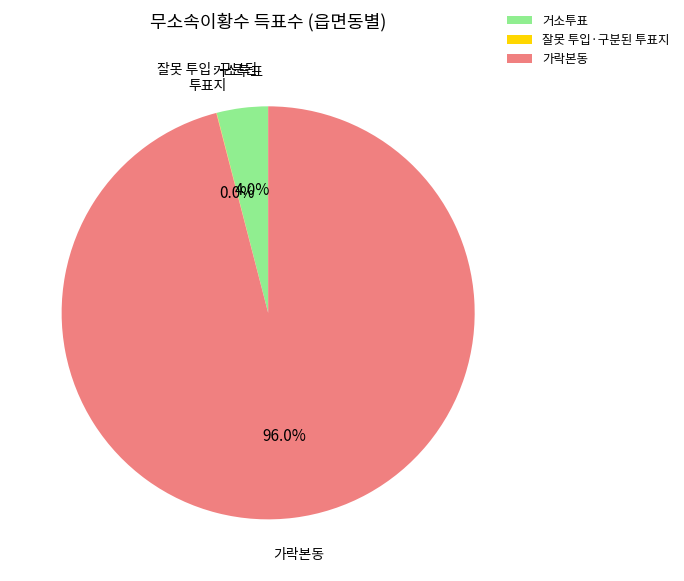

Combined, do 가락본동 and 거소투표 account for over 50%?

Yes